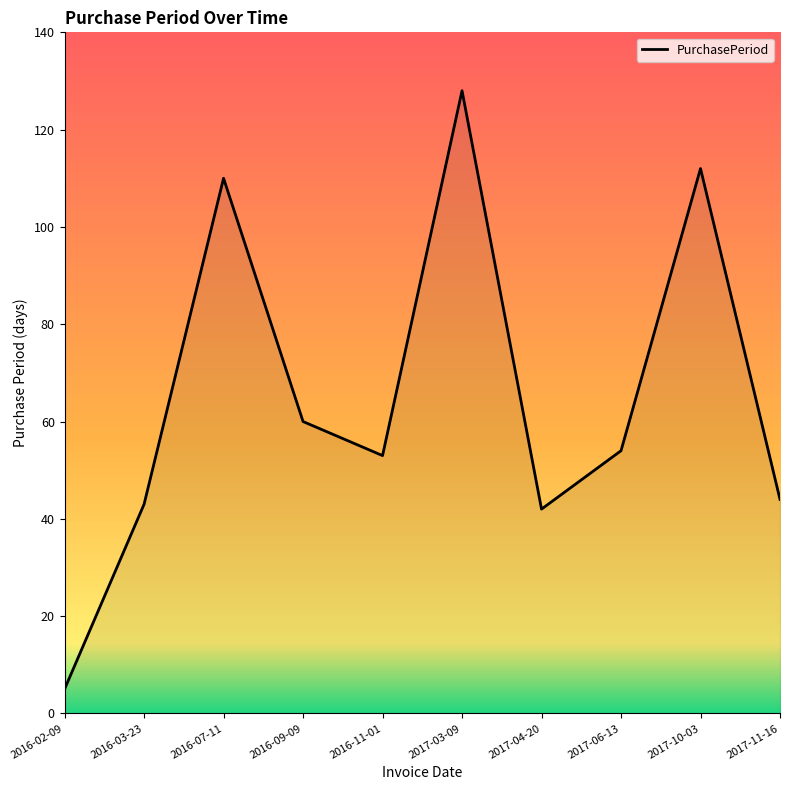

Which has a higher value, 2016-07-11 or 2017-04-20?

2016-07-11